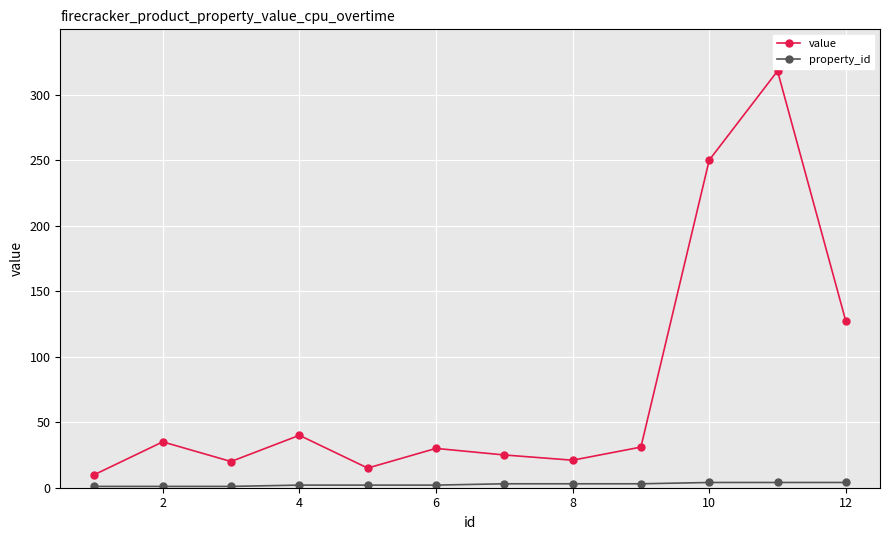

True or false: property_id and value cross at least once.

False